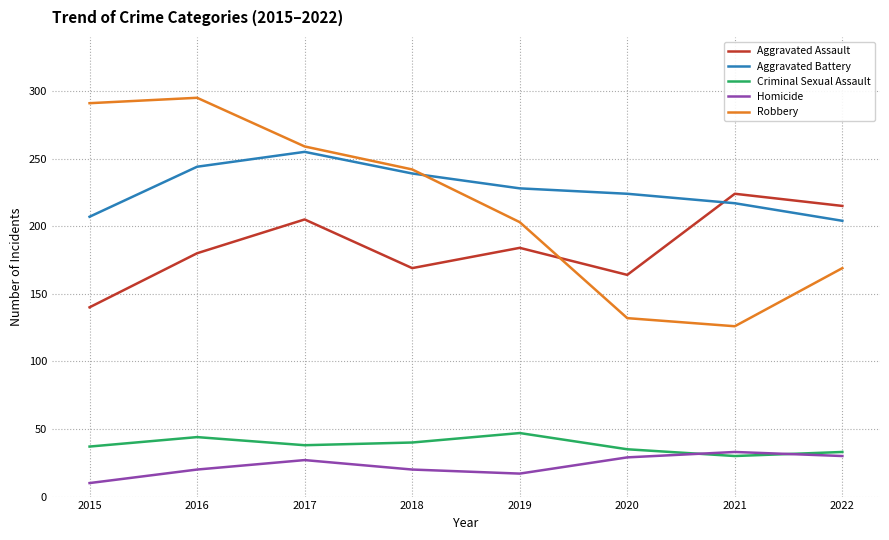

At which label does Aggravated Assault first exceed 184?

2017